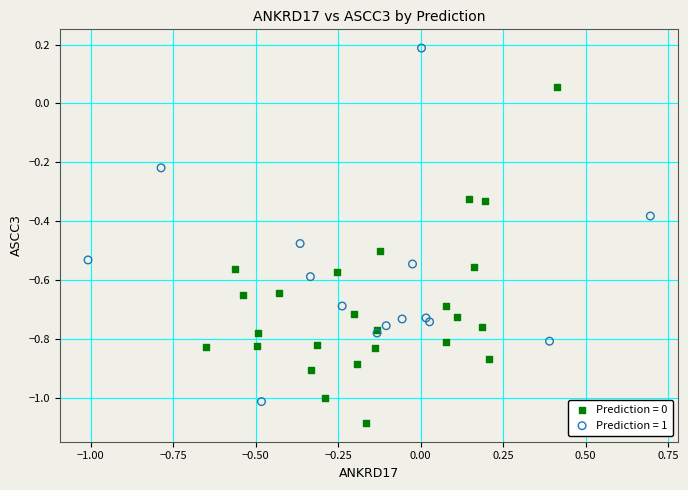

Which series contains the lowest Y value?

Prediction = 0